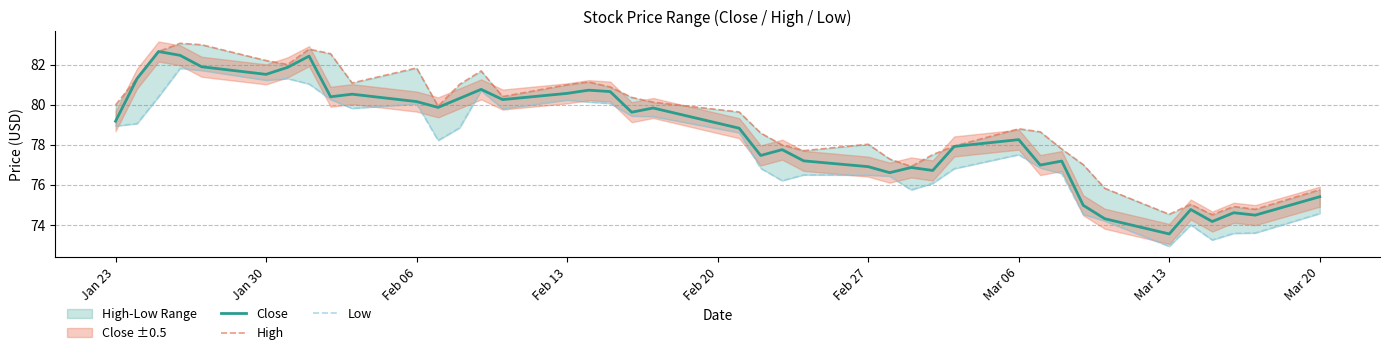

What is the maximum value for Close?

82.7